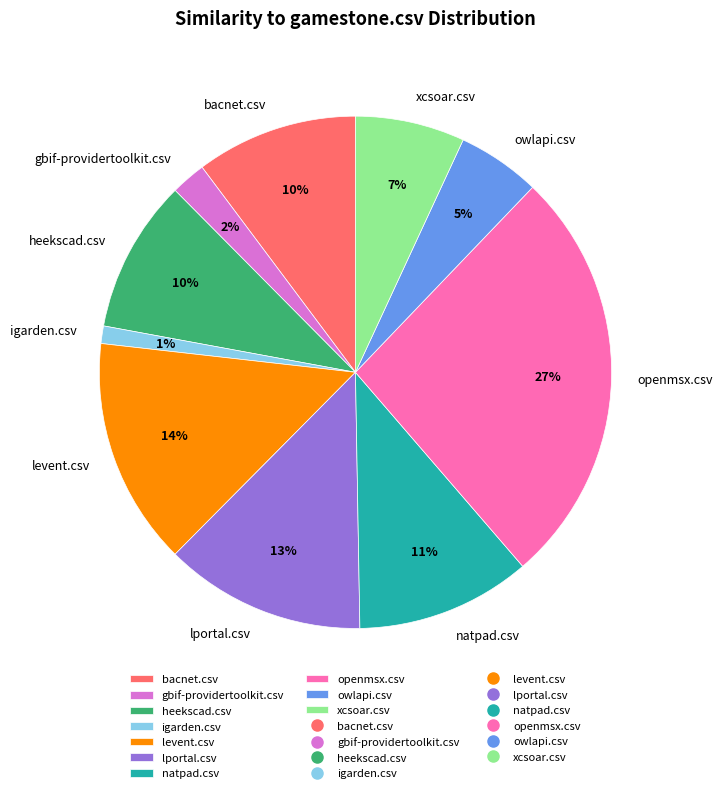

What percentage is the levent.csv slice, to the nearest percent?

14%